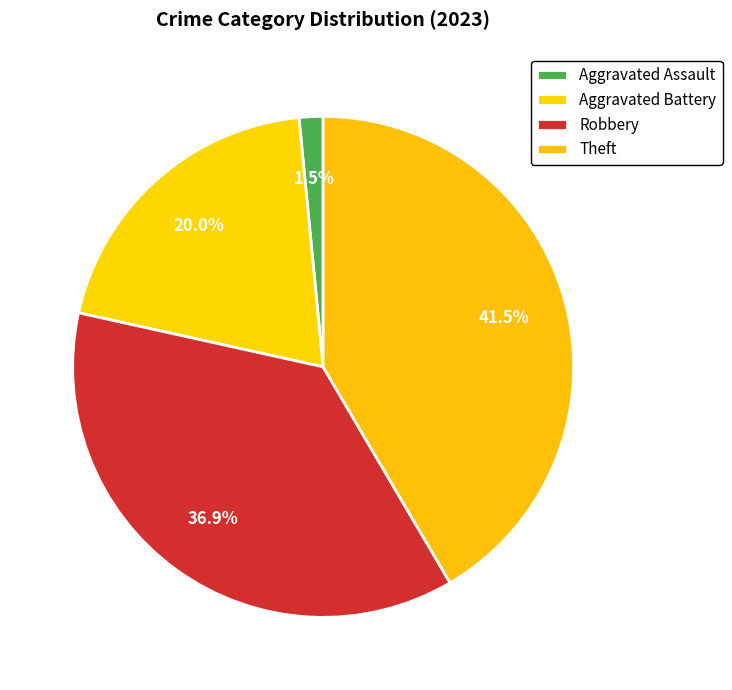

To the nearest percent, what is the difference between the Robbery and Aggravated Battery slice percentages?

17%